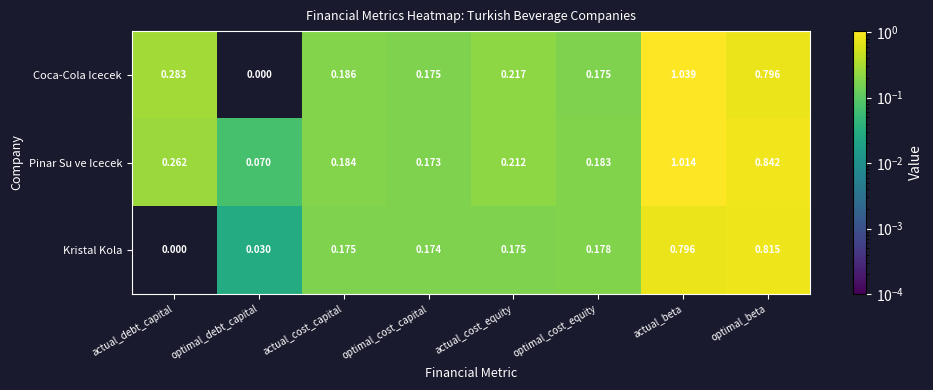

Where is Pinar Su ve Icecek nearest to the value 0?

optimal_debt_capital